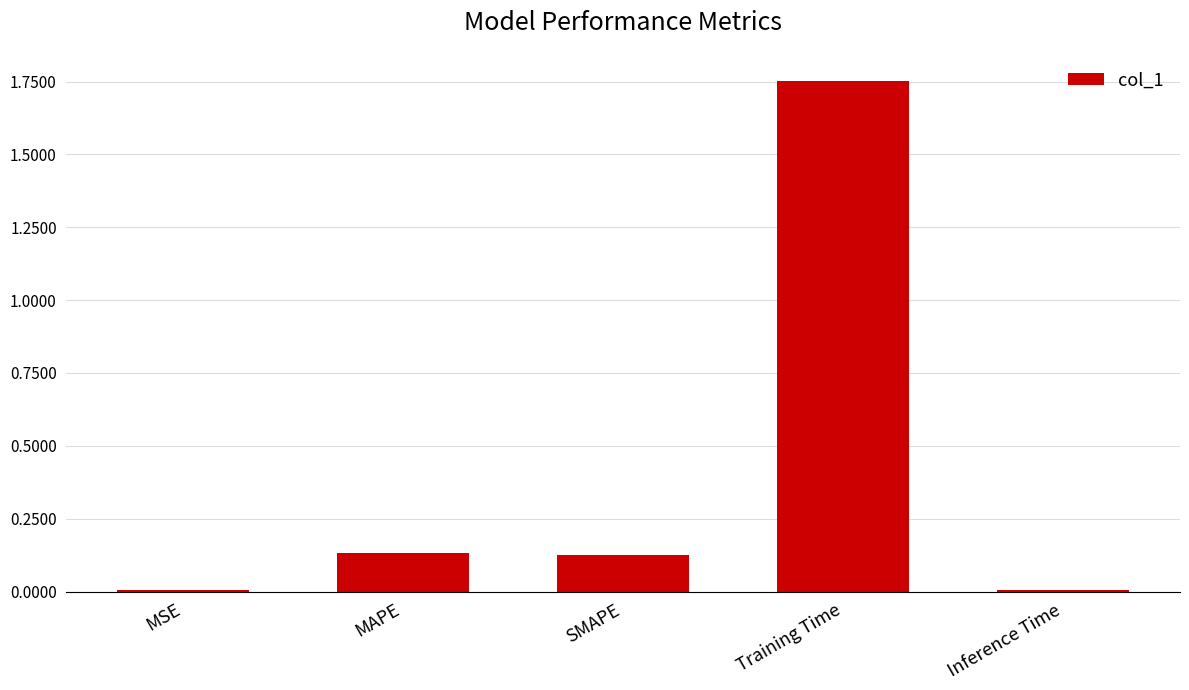

What is the difference between the maximum and minimum values?

1.7